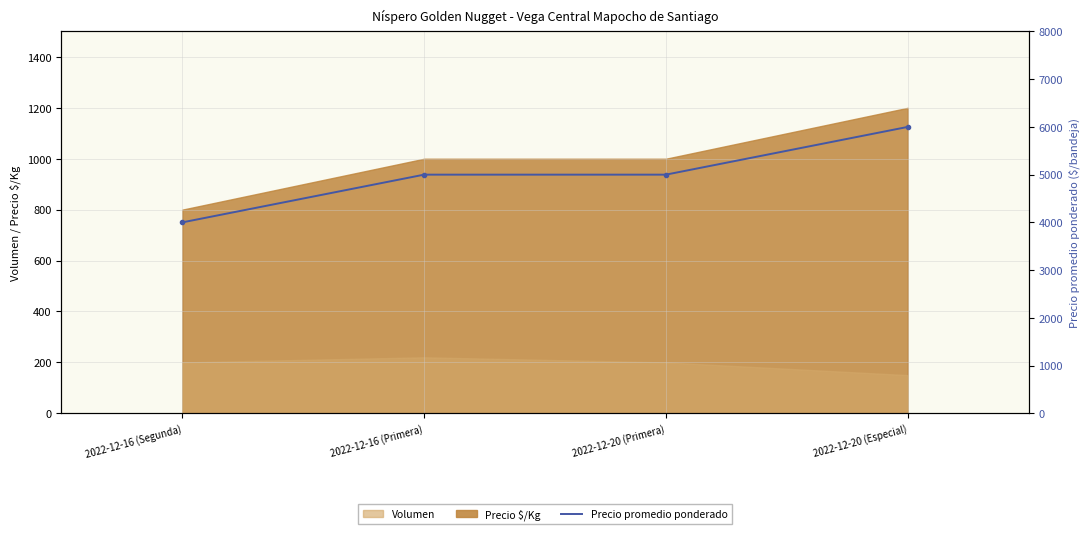

Reading left to right, extract all data points from this chart.

2022-12-16 (Segunda)=4000	2022-12-16 (Primera)=5000	2022-12-20 (Primera)=5000	2022-12-20 (Especial)=6000